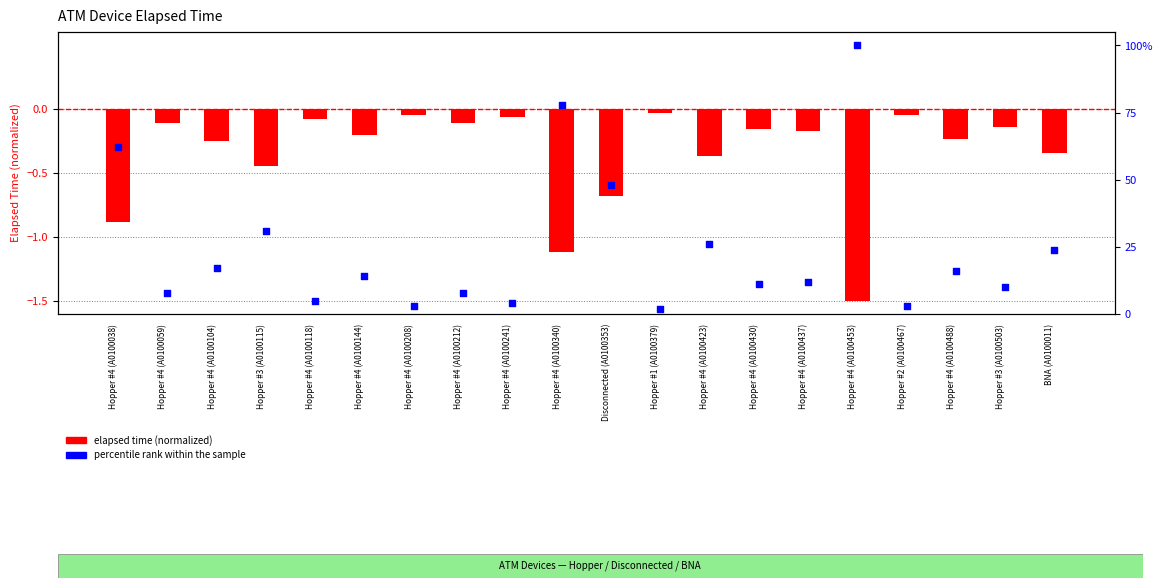

What is the total value across all series at Hopper #4 (A0100059)?

7.9